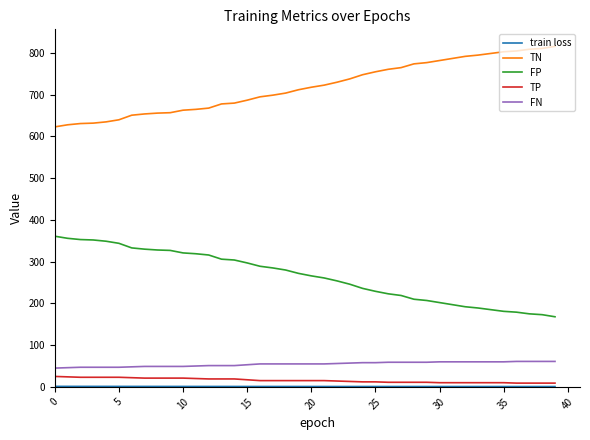

What is the maximum value shown in the chart?

816.0